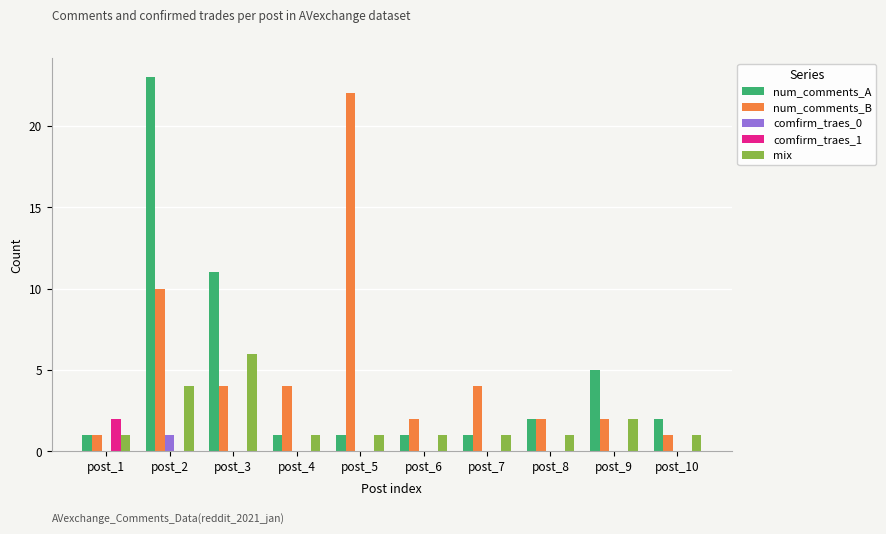

Where does the num_comments_B series first go above 4?

post_2